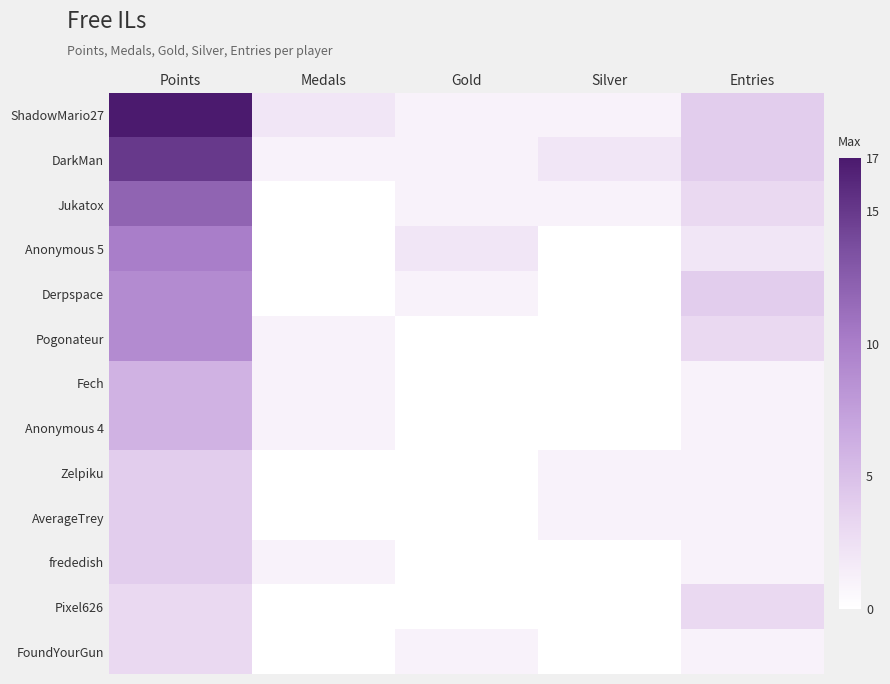

Between Gold and Entries, which is larger?

Entries